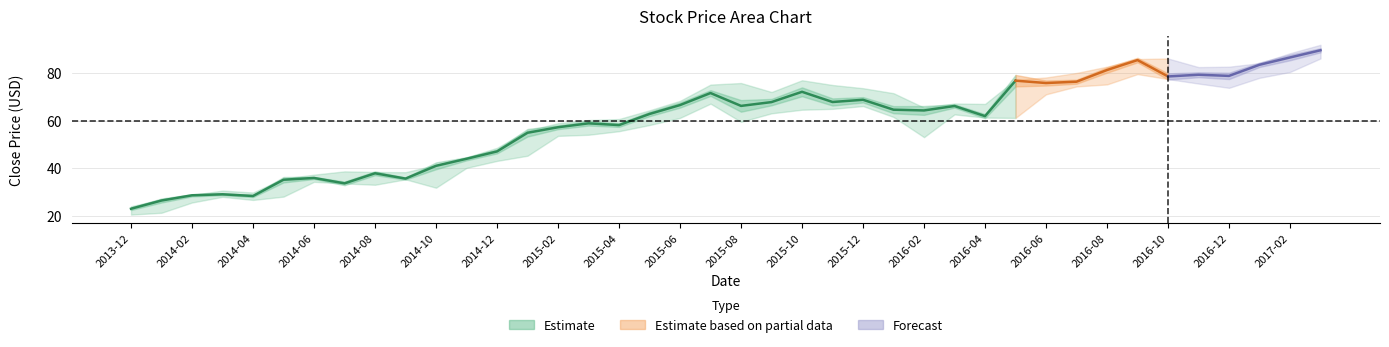

Reading left to right, transcribe all the data shown in this chart.

Close: 2013-12=22.9	2014-01=26.4	2014-02=28.6	2014-03=29.0	2014-04=28.3	2014-05=35.1	2014-06=35.9	2014-07=33.6	2014-08=37.8	2014-09=35.6	2014-10=41.0	2014-11=43.9	2014-12=47.0	2015-01=54.9	2015-02=57.2	2015-03=58.8	2015-04=58.1	2015-05=62.8	2015-06=66.5	2015-07=71.5	2015-08=66.2	2015-09=67.8	2015-10=72.1	2015-11=67.8	2015-12=68.7	2016-01=64.5	2016-02=64.2	2016-03=66.1	2016-04=61.9	2016-05=76.8	2016-06=75.8	2016-07=76.3	2016-08=81.2	2016-09=85.4	2016-10=78.5	2016-11=79.2	2016-12=78.8	2017-01=83.4	2017-02=86.5	2017-03=89.5
High: 2013-12=24.0	2014-01=26.9	2014-02=28.7	2014-03=30.6	2014-04=29.8	2014-05=35.6	2014-06=37.3	2014-07=38.6	2014-08=38.4	2014-09=38.3	2014-10=41.4	2014-11=44.5	2014-12=48.5	2015-01=55.8	2015-02=58.9	2015-03=60.2	2015-04=60.6	2015-05=64.3	2015-06=68.3	2015-07=75.1	2015-08=75.8	2015-09=72.0	2015-10=76.9	2015-11=74.9	2015-12=73.6	2016-01=71.5	2016-02=65.4	2016-03=67.2	2016-04=67.0	2016-05=77.2	2016-06=78.1	2016-07=80.0	2016-08=82.6	2016-09=85.8	2016-10=86.1	2016-11=82.5	2016-12=82.6	2017-01=84.1	2017-02=88.3	2017-03=91.8
Low: 2013-12=20.5	2014-01=21.2	2014-02=25.6	2014-03=27.9	2014-04=26.6	2014-05=28.0	2014-06=34.2	2014-07=33.6	2014-08=33.0	2014-09=35.3	2014-10=31.8	2014-11=40.1	2014-12=43.0	2015-01=45.2	2015-02=53.5	2015-03=54.0	2015-04=55.5	2015-05=58.1	2015-06=61.1	2015-07=67.1	2015-08=59.5	2015-09=63.0	2015-10=64.5	2015-11=64.9	2015-12=66.1	2016-01=61.5	2016-02=53.0	2016-03=62.6	2016-04=61.2	2016-05=61.1	2016-06=71.0	2016-07=74.3	2016-08=75.2	2016-09=79.5	2016-10=77.4	2016-11=75.5	2016-12=73.7	2017-01=77.9	2017-02=80.4	2017-03=86.1